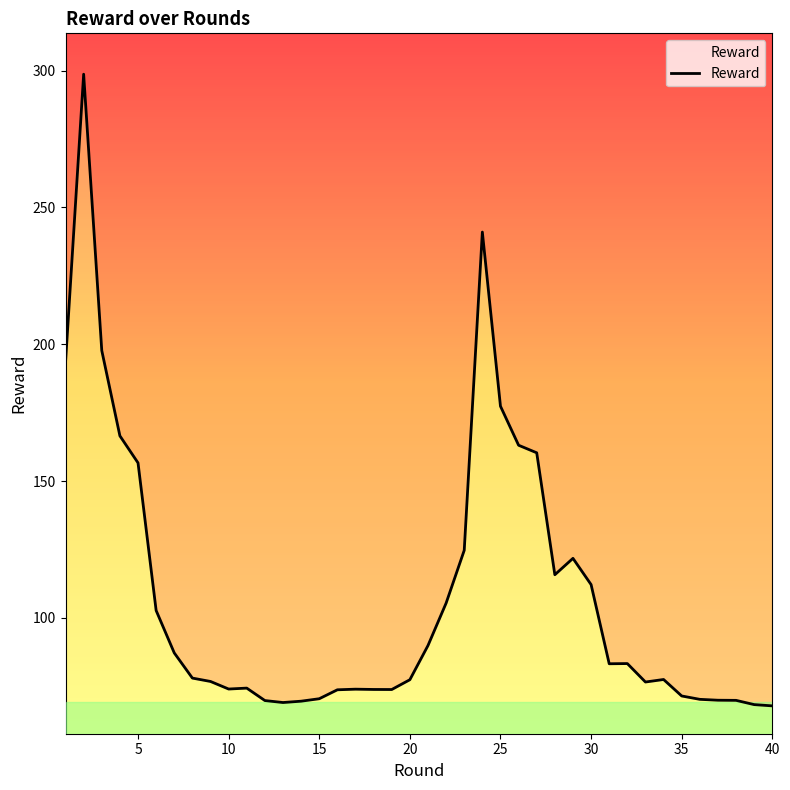

Rank the categories by value from lowest to highest.

40, 39, 13, 14, 12, 38, 37, 36, 15, 35, 16, 19, 18, 17, 10, 11, 33, 9, 20, 34, 8, 31, 32, 7, 21, 6, 22, 30, 28, 29, 23, 5, 27, 26, 4, 25, 1, 3, 24, 2